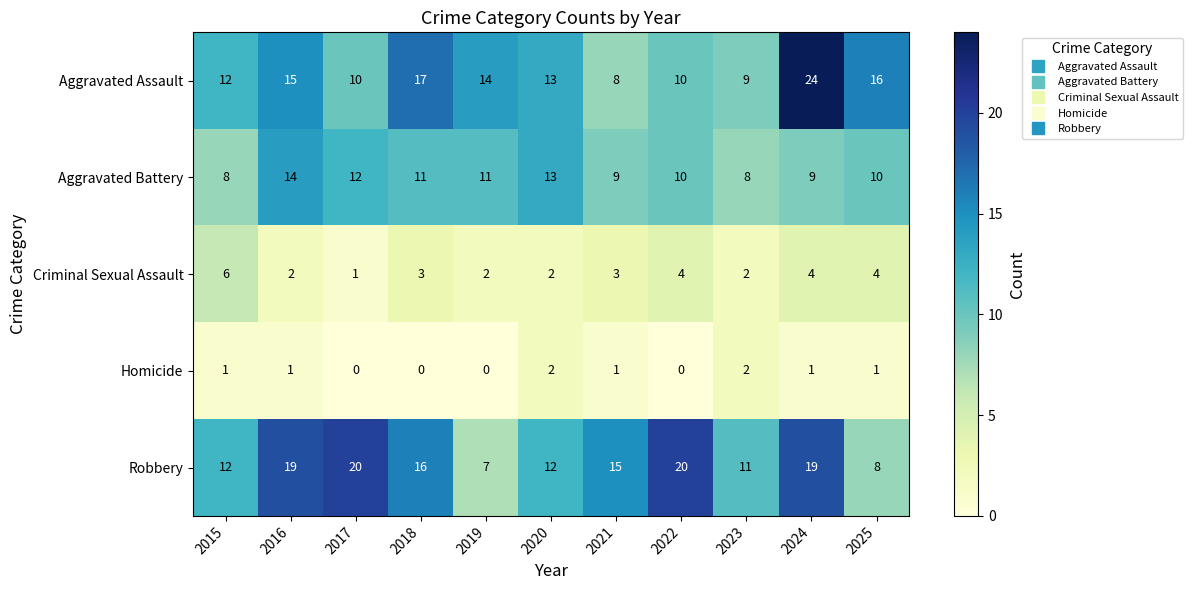

What is the difference between the maximum and minimum values in the Criminal Sexual Assault series?

5